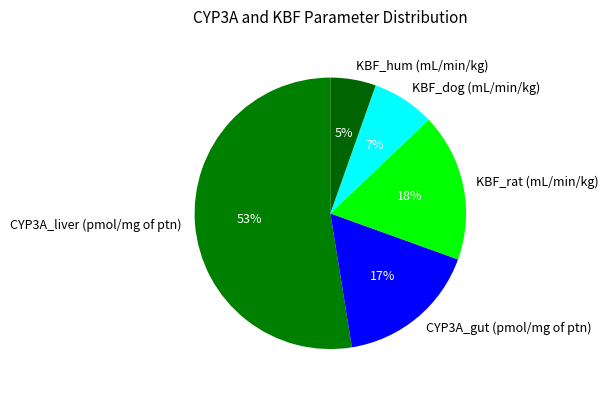

Between KBF_rat (mL/min/kg) and KBF_dog (mL/min/kg), which is larger?

KBF_rat (mL/min/kg)